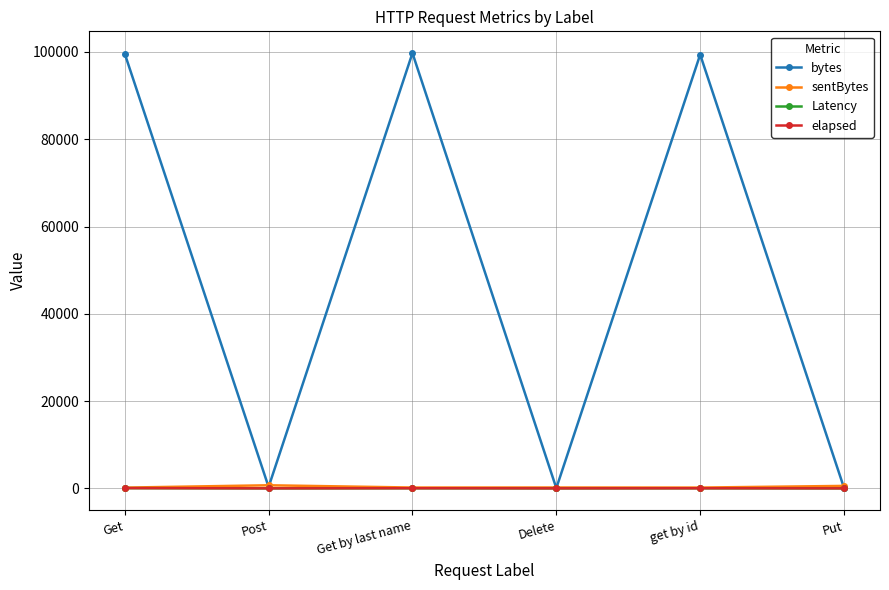

What position from the right is Post?

5